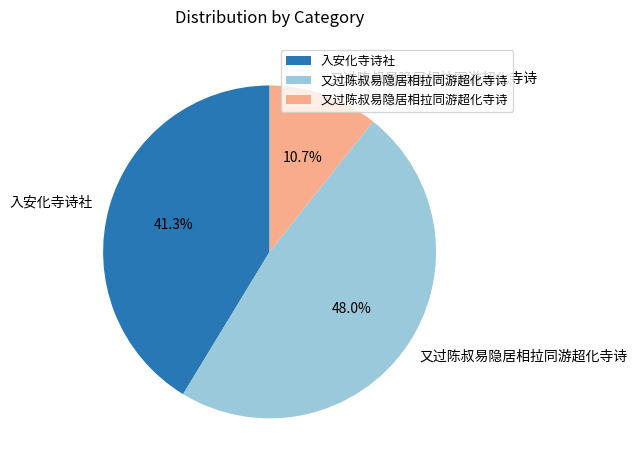

To the nearest percent, what is the difference between the largest and smallest slice percentages?

37%